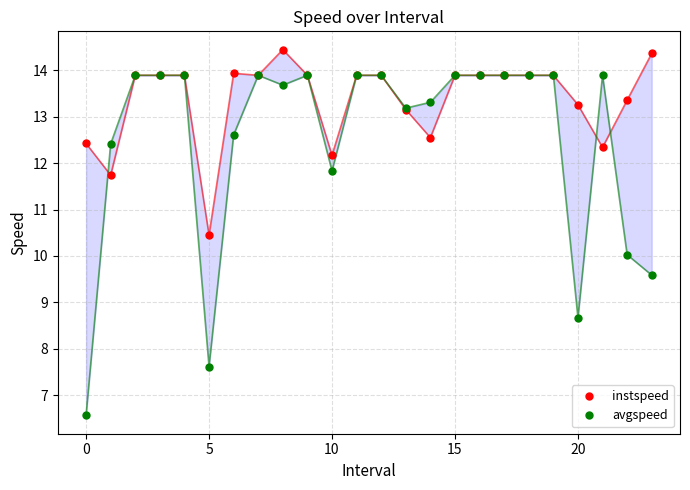

Reading left to right, transcribe all the data shown in this chart.

instspeed: 12.4	11.7	13.9	13.9	13.9	10.5	13.9	13.9	14.4	13.9	12.2	13.9	13.9	13.2	12.5	13.9	13.9	13.9	13.9	13.9	13.3	12.3	13.4	14.4
avgspeed: 6.6	12.4	13.9	13.9	13.9	7.6	12.6	13.9	13.7	13.9	11.8	13.9	13.9	13.2	13.3	13.9	13.9	13.9	13.9	13.9	8.7	13.9	10.0	9.6